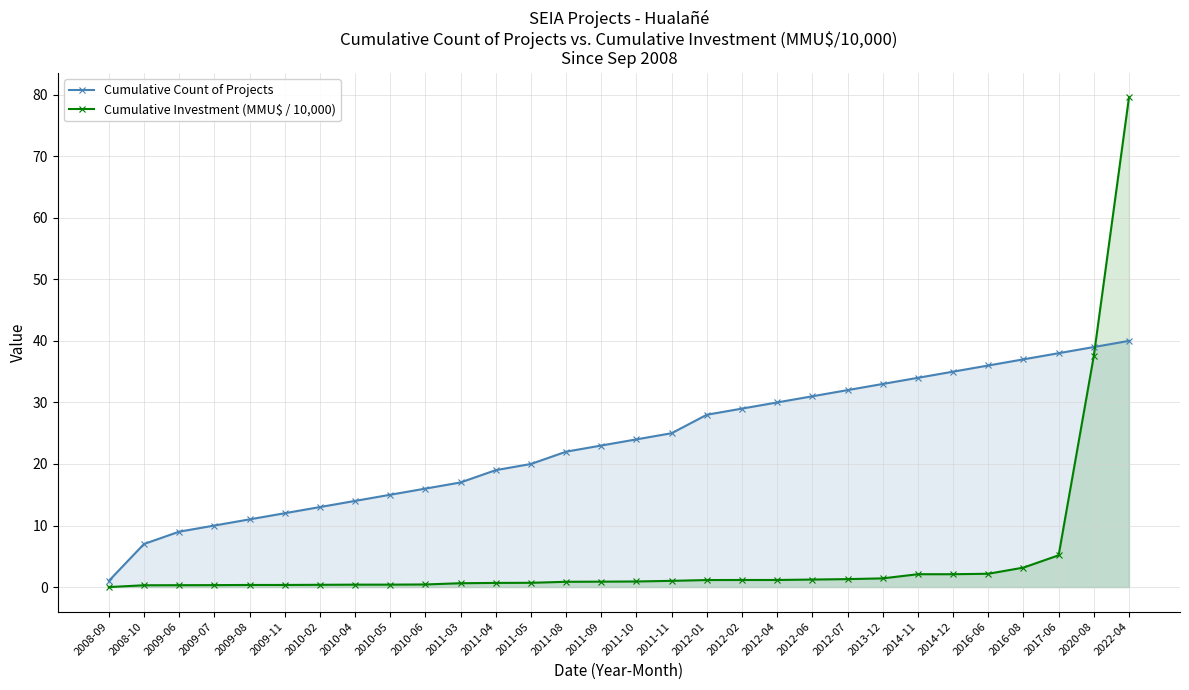

Reading left to right, transcribe all the data shown in this chart.

Cumulative Count of Projects: 2008-09=1.0	2008-10=7.0	2009-06=9.0	2009-07=10.0	2009-08=11.0	2009-11=12.0	2010-02=13.0	2010-04=14.0	2010-05=15.0	2010-06=16.0	2011-03=17.0	2011-04=19.0	2011-05=20.0	2011-08=22.0	2011-09=23.0	2011-10=24.0	2011-11=25.0	2012-01=28.0	2012-02=29.0	2012-04=30.0	2012-06=31.0	2012-07=32.0	2013-12=33.0	2014-11=34.0	2014-12=35.0	2016-06=36.0	2016-08=37.0	2017-06=38.0	2020-08=39.0	2022-04=40.0
Cumulative Investment (MMU$ / 10,000): 2008-09=0.0	2008-10=0.3	2009-06=0.3	2009-07=0.3	2009-08=0.3	2009-11=0.3	2010-02=0.4	2010-04=0.4	2010-05=0.4	2010-06=0.4	2011-03=0.6	2011-04=0.7	2011-05=0.7	2011-08=0.9	2011-09=0.9	2011-10=0.9	2011-11=1.0	2012-01=1.1	2012-02=1.2	2012-04=1.2	2012-06=1.2	2012-07=1.3	2013-12=1.4	2014-11=2.1	2014-12=2.1	2016-06=2.2	2016-08=3.2	2017-06=5.2	2020-08=37.6	2022-04=79.6